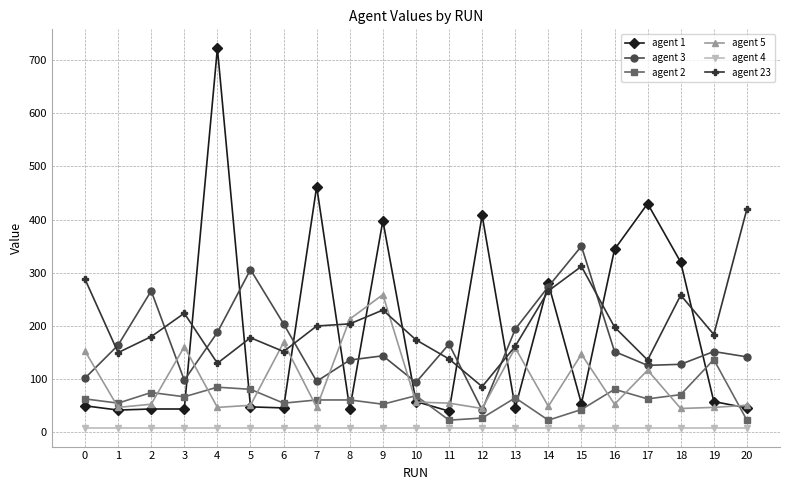

What is the greatest value displayed?

722